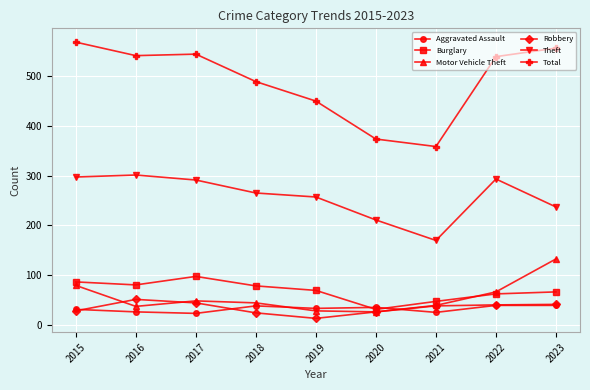

Does the chart have visible grid lines?

Yes